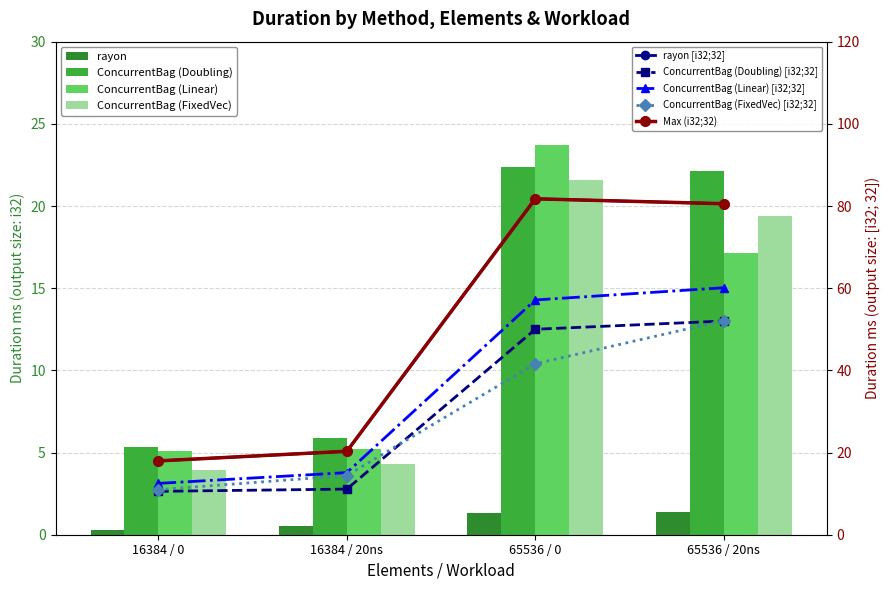

Are the bars horizontal?

No